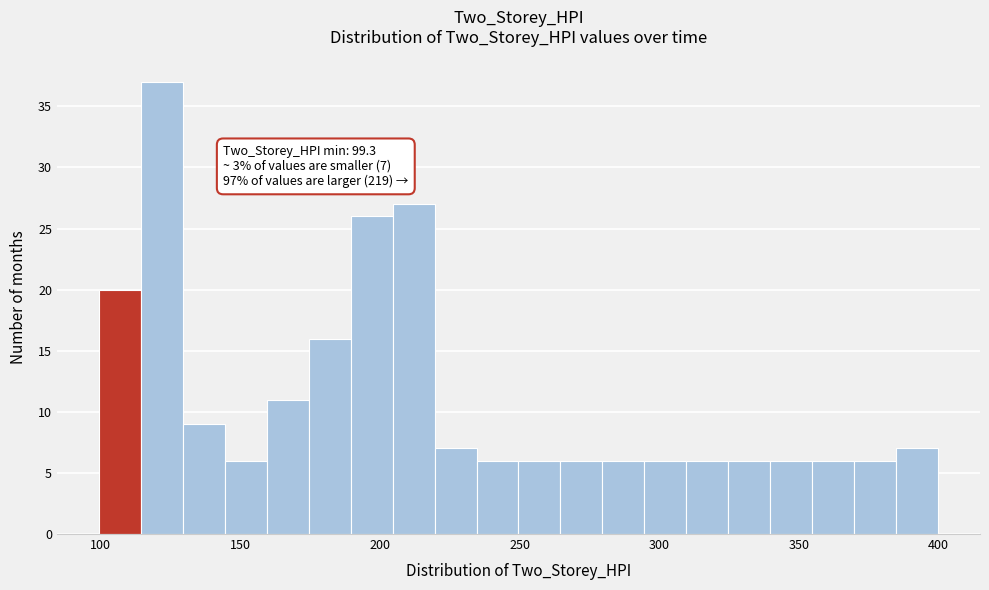

Around what value on the x-axis is the tallest bar? Give the approximate position of its centre, as read against the axis.

120